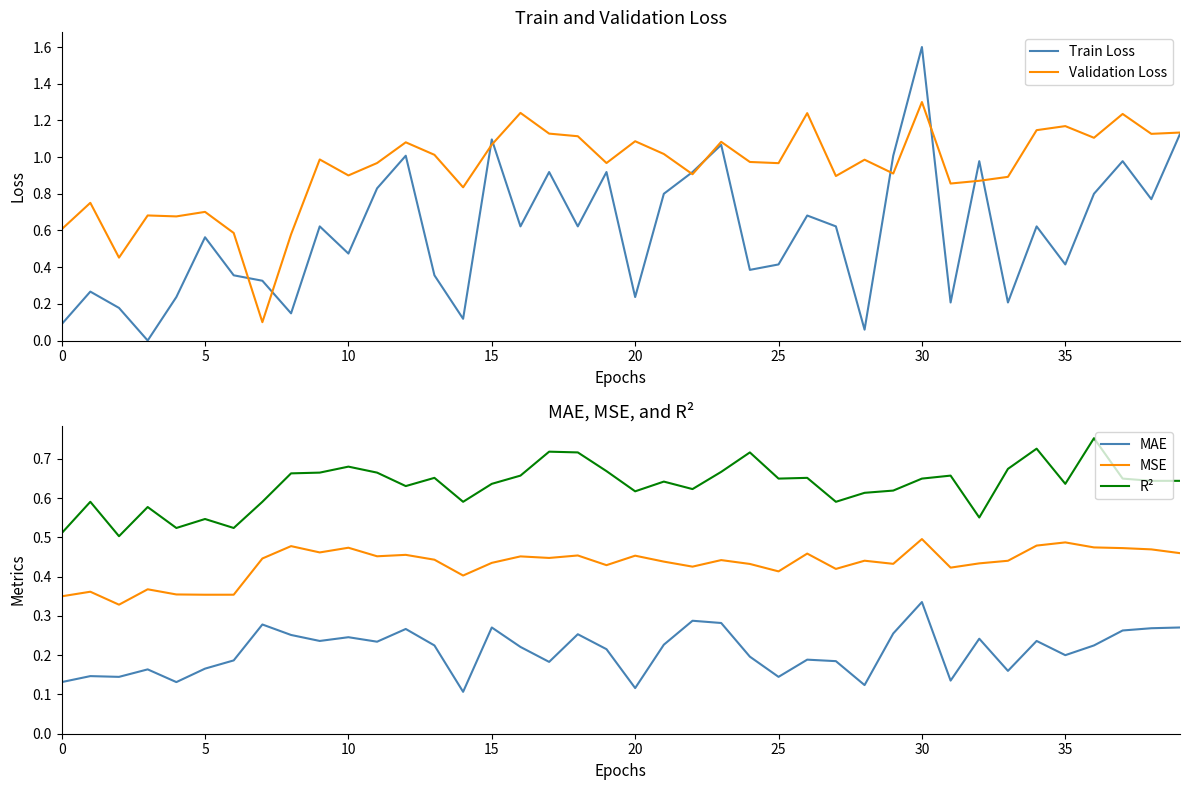

True or false: MSE has a value of 0.4 at 32.

True